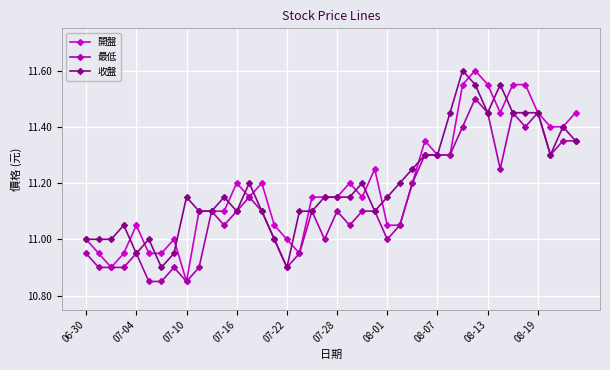

Which series has the widest spread of values?

開盤